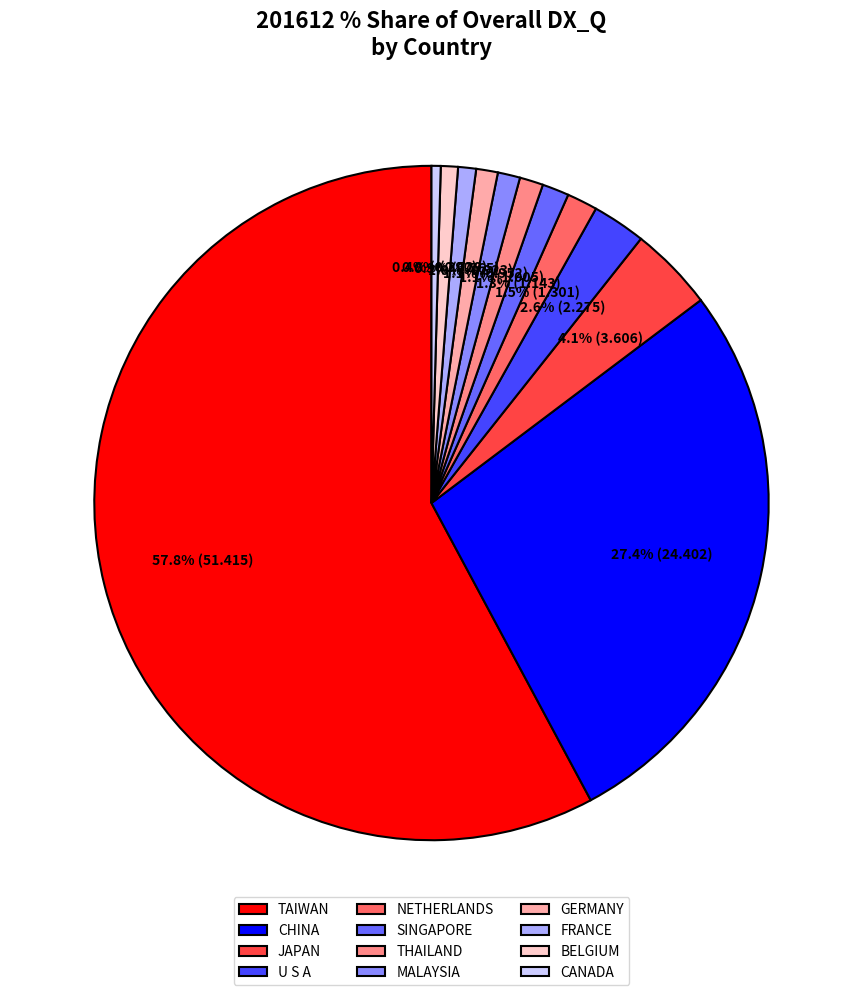

To the nearest percent, what percentage of the pie is JAPAN?

4%